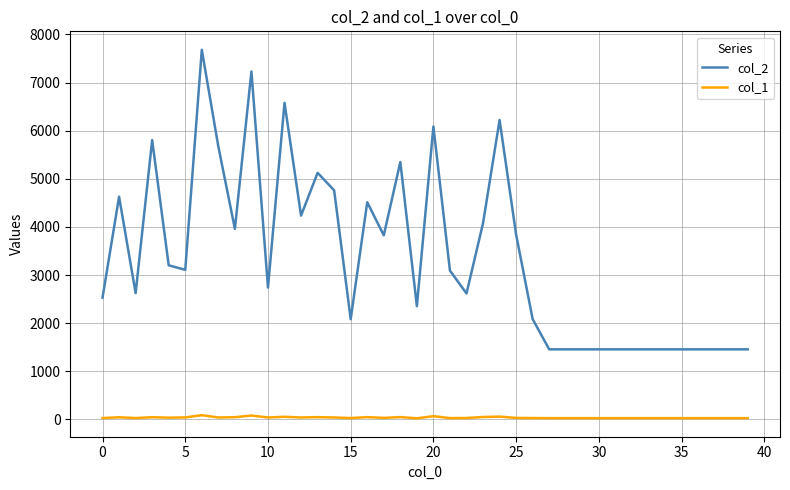

Which series has the largest range (max minus min)?

col_2